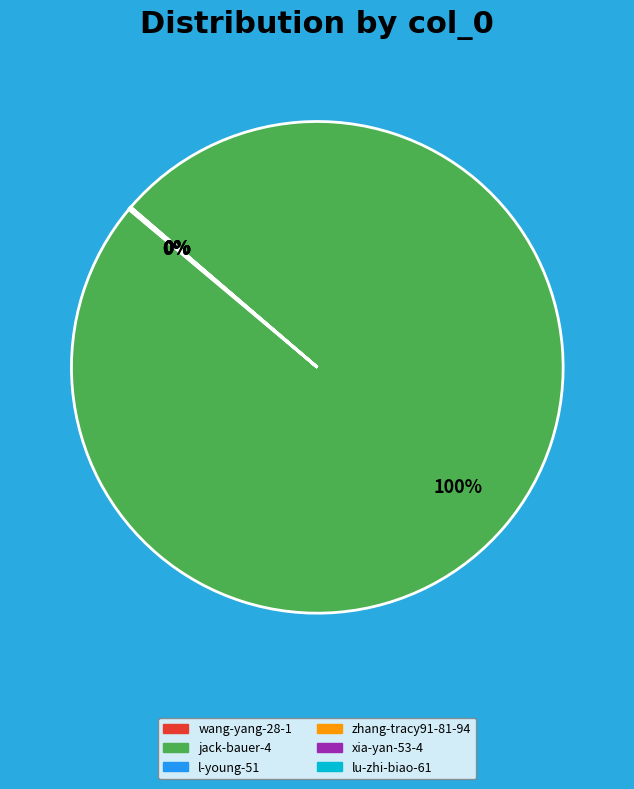

Which category accounts for the majority?

jack-bauer-4